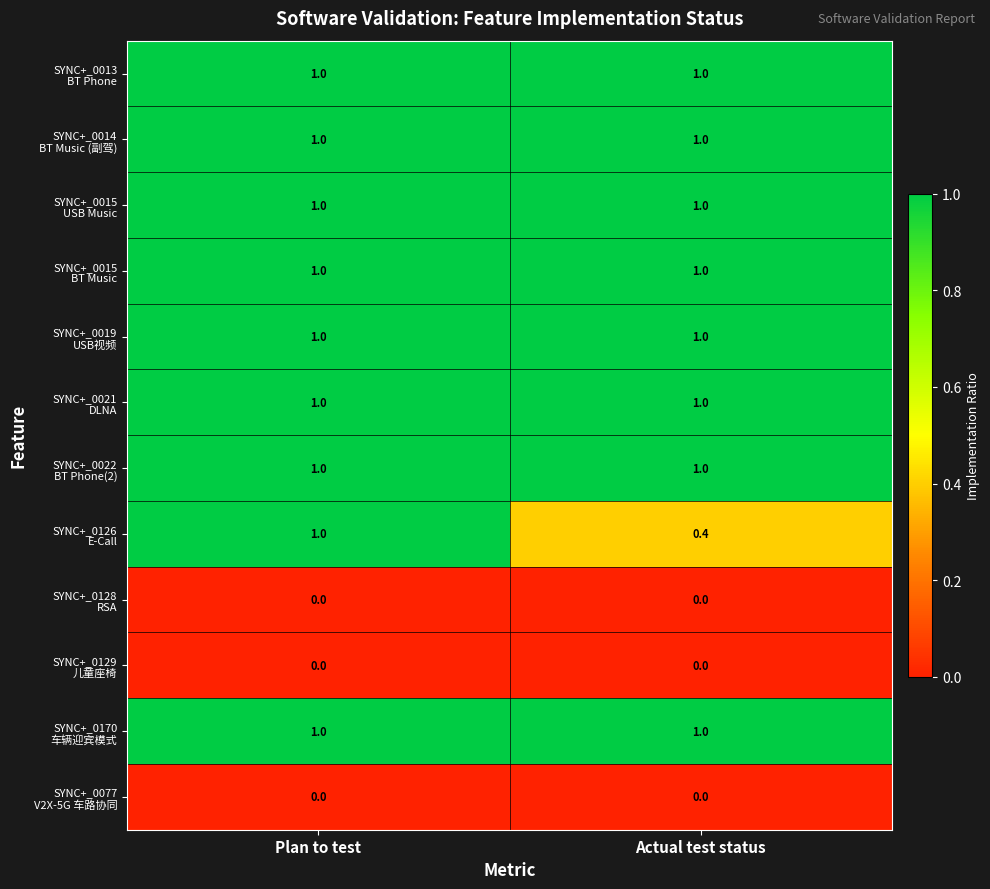

What is the maximum value shown in the chart?

1.0